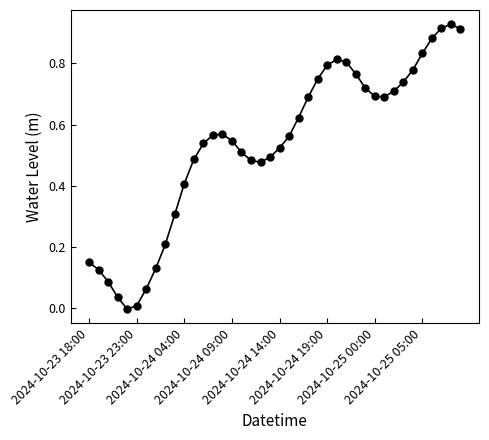

True or false: the data has more than 0 interior local peaks.

True